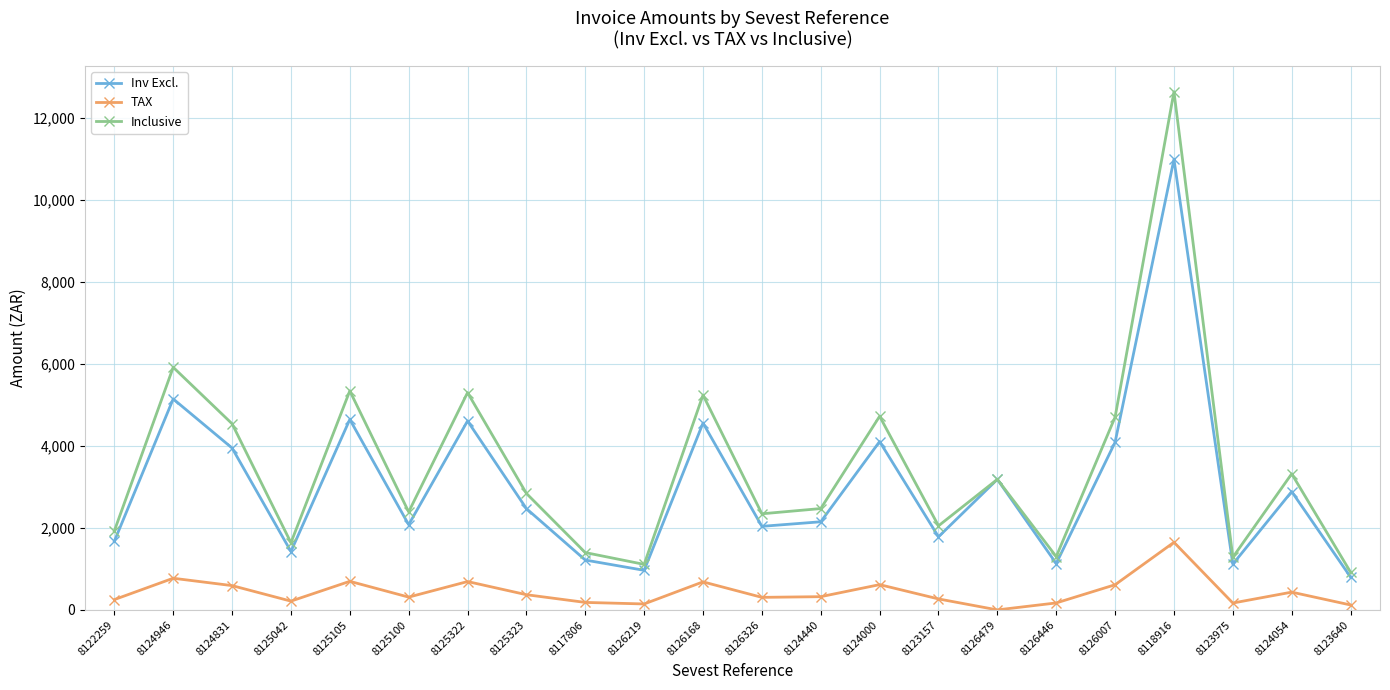

True or false: Inv Excl. and TAX cross at least once.

False